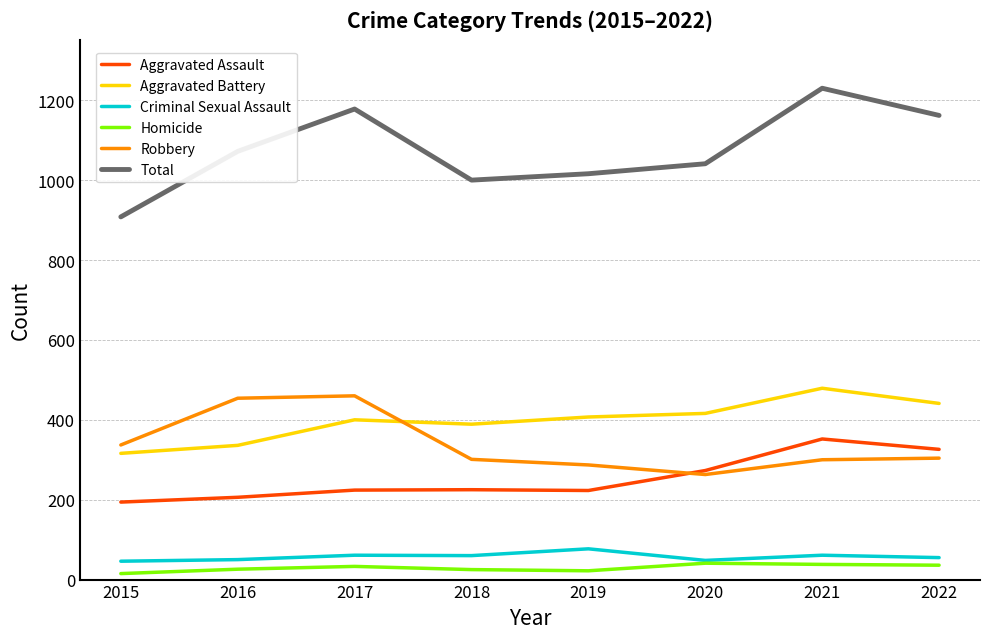

At which label does Criminal Sexual Assault first exceed 60?

2017